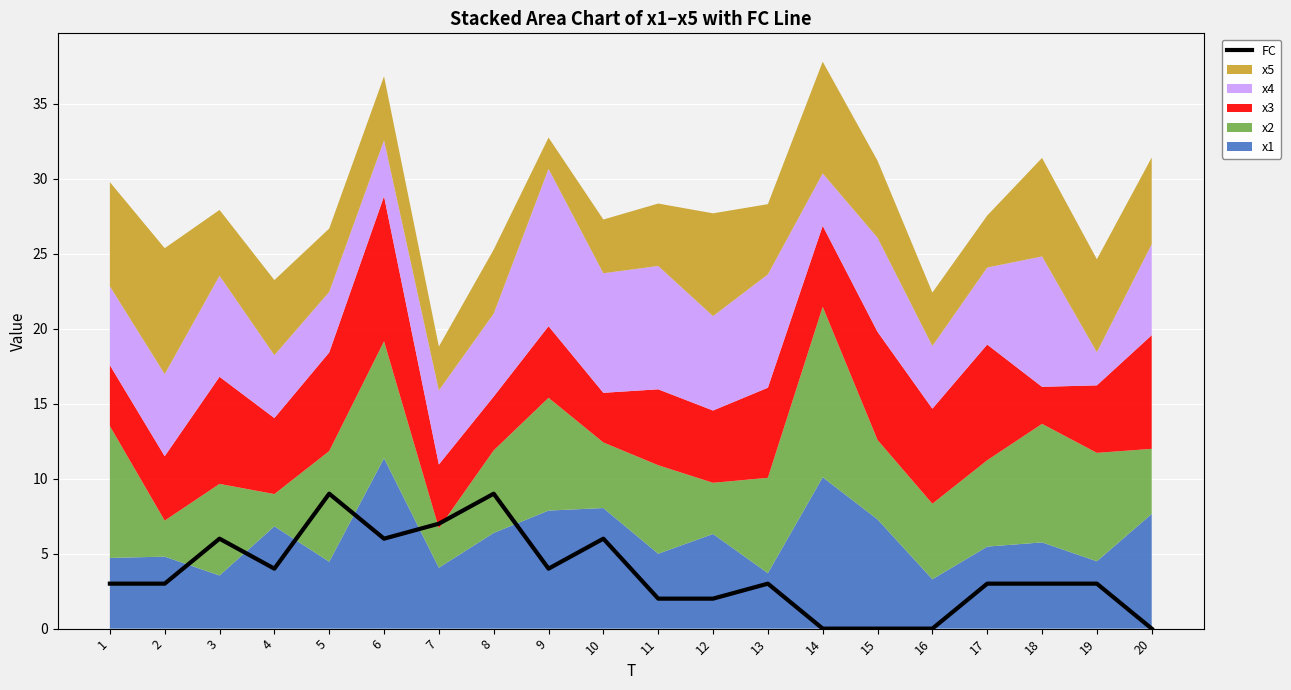

What is the value of the 13th point from the left?

3